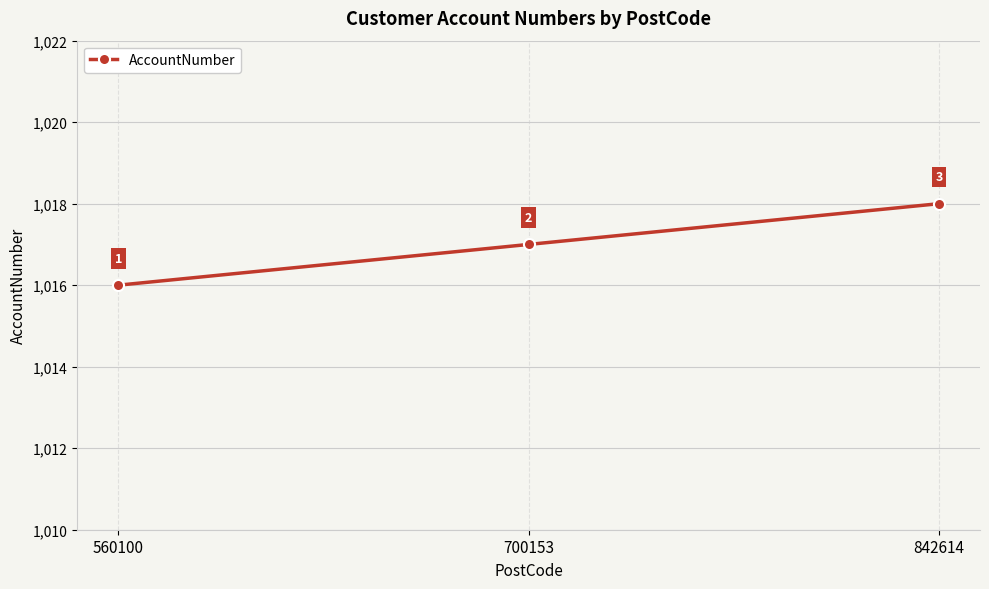

Count the number of data series in this chart.

1